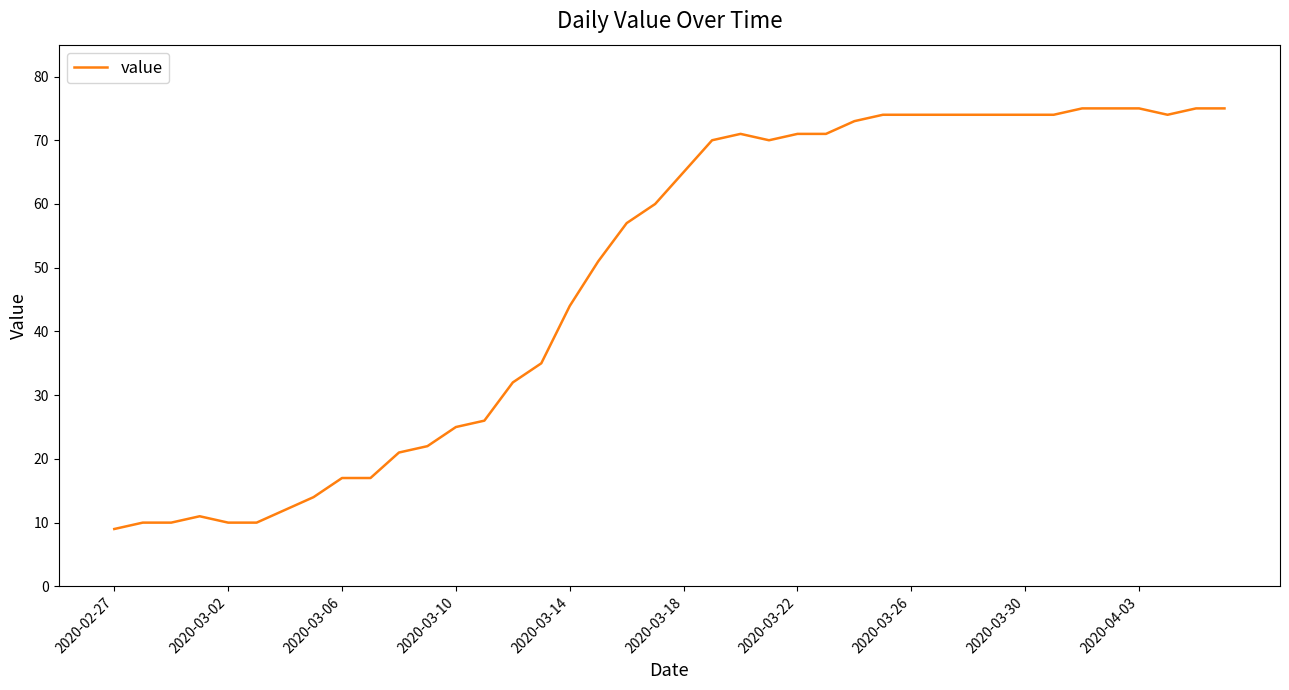

What is the difference between the maximum and minimum values?

66